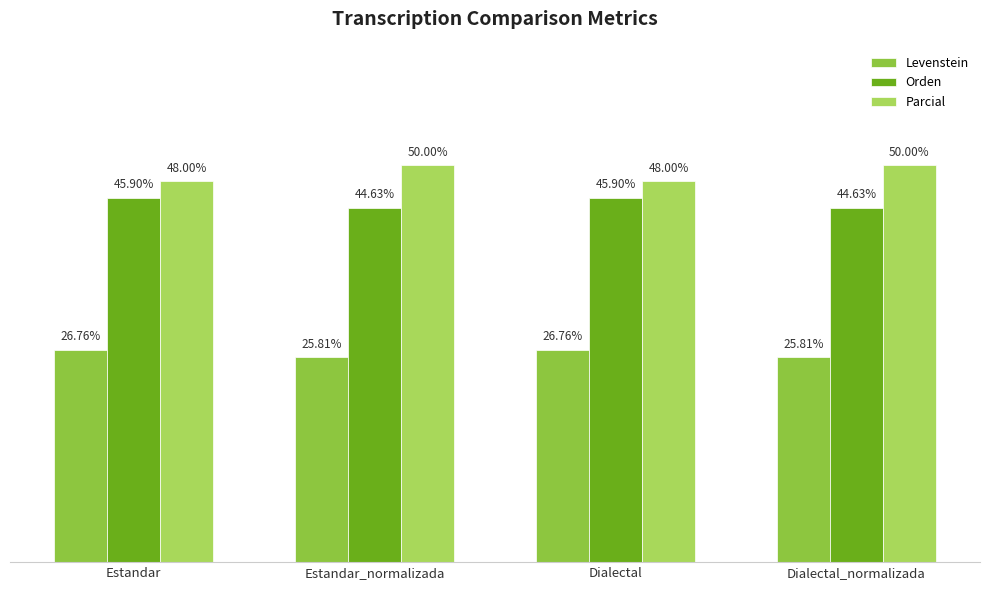

Are the bars horizontal?

No